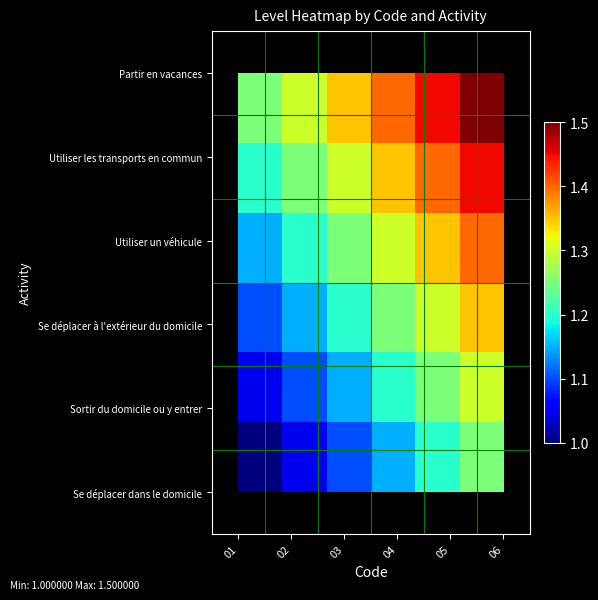

How many series are shown in this chart?

6